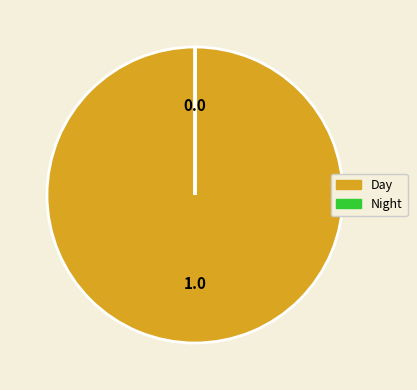

Is there any slice that represents more than half of the pie?

Yes